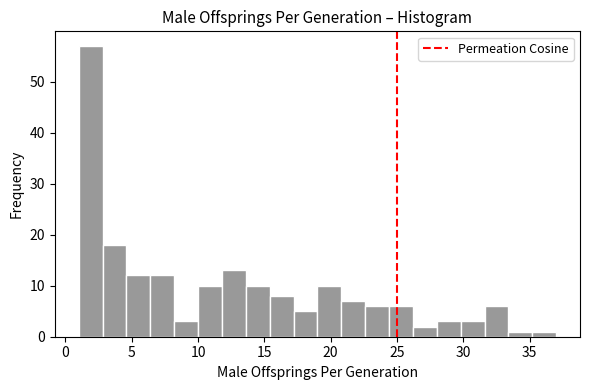

Read against the x-axis, roughly where is the centre of the tallest bar?

2.0